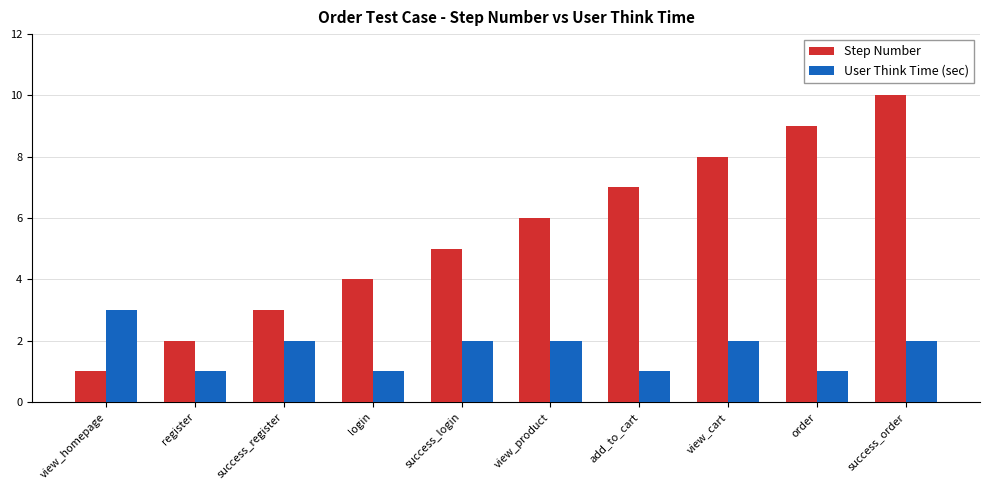

What is the minimum value shown in the chart?

1